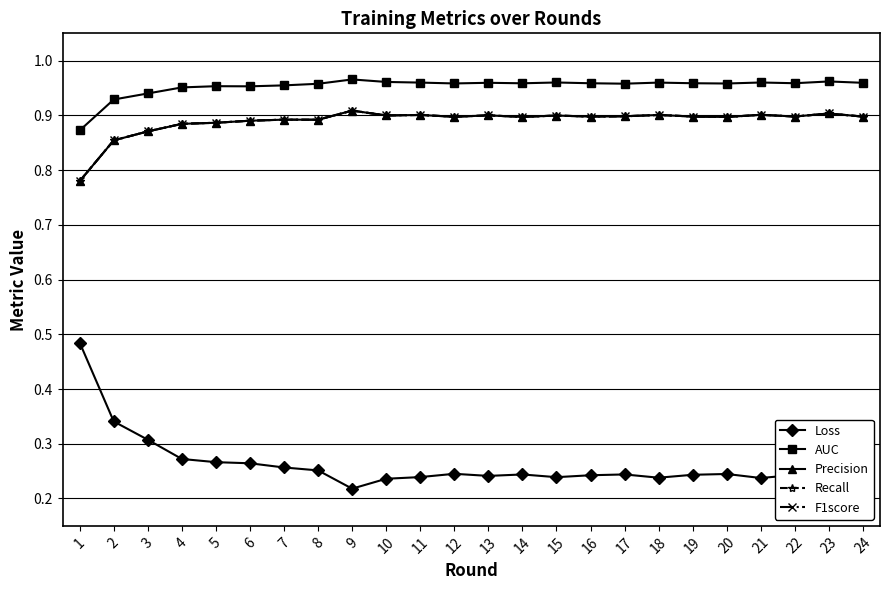

Is this an area chart (filled region under the line)?

No